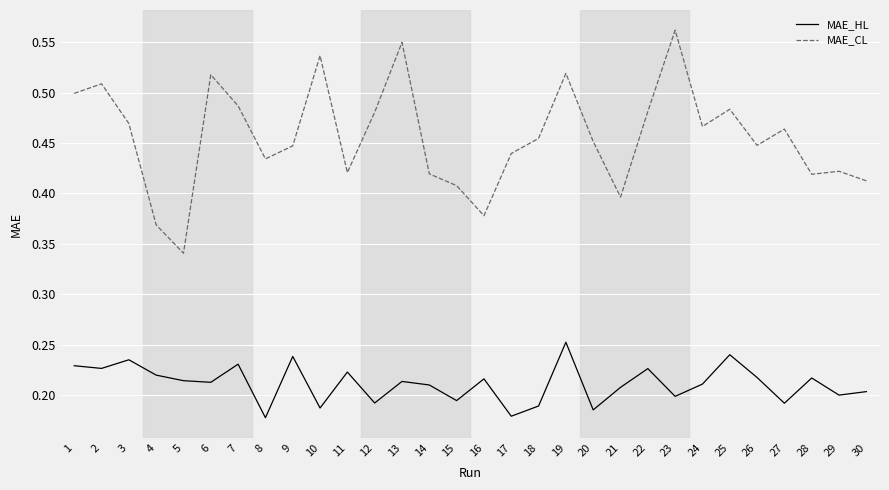

True or false: MAE_CL and MAE_HL cross at least once.

False